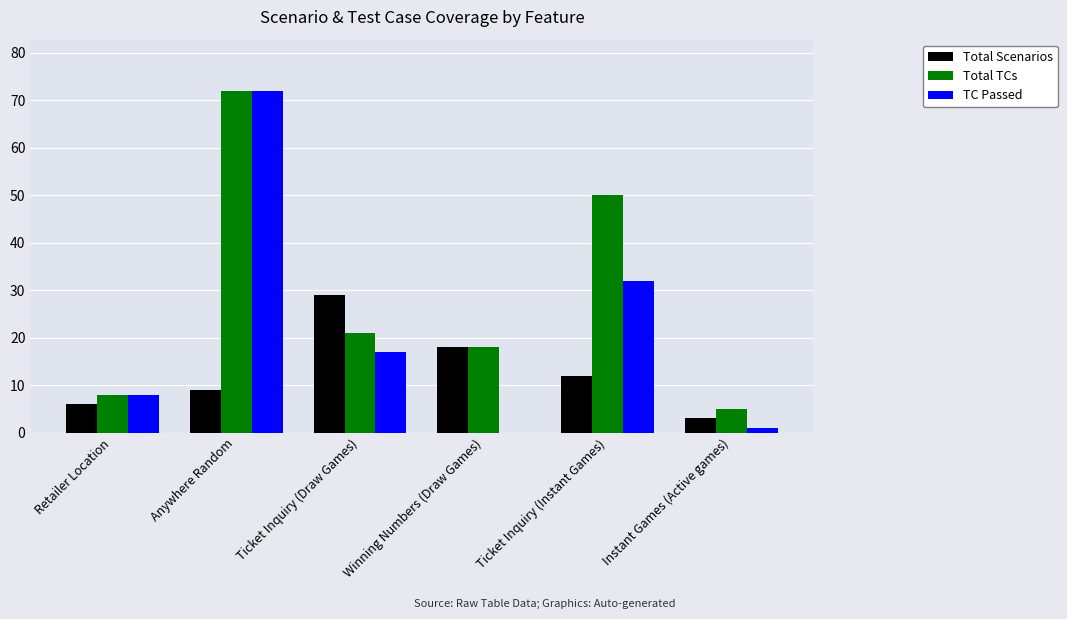

How many positive values does the TC Passed series have?

5